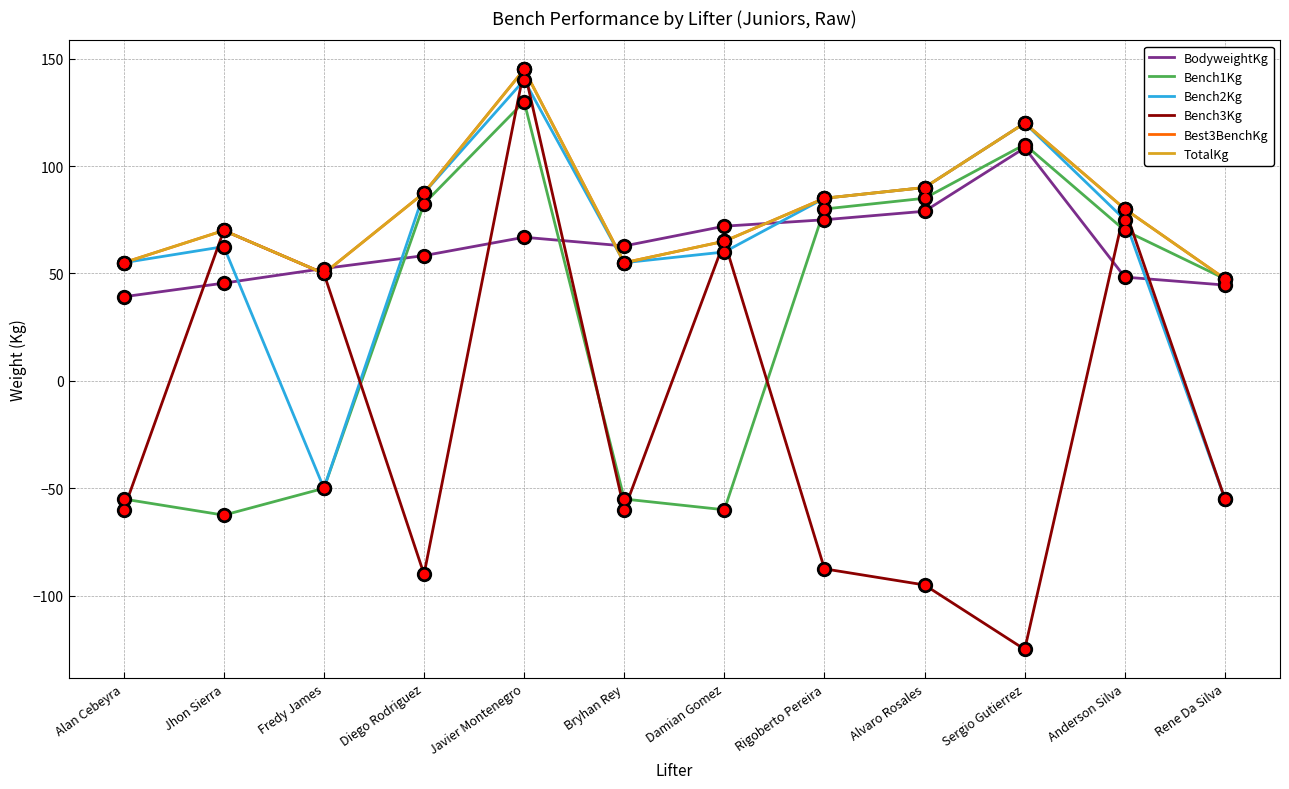

At Javier Montenegro, list the series in order from largest to smallest.

Bench3Kg, Best3BenchKg, TotalKg, Bench2Kg, Bench1Kg, BodyweightKg